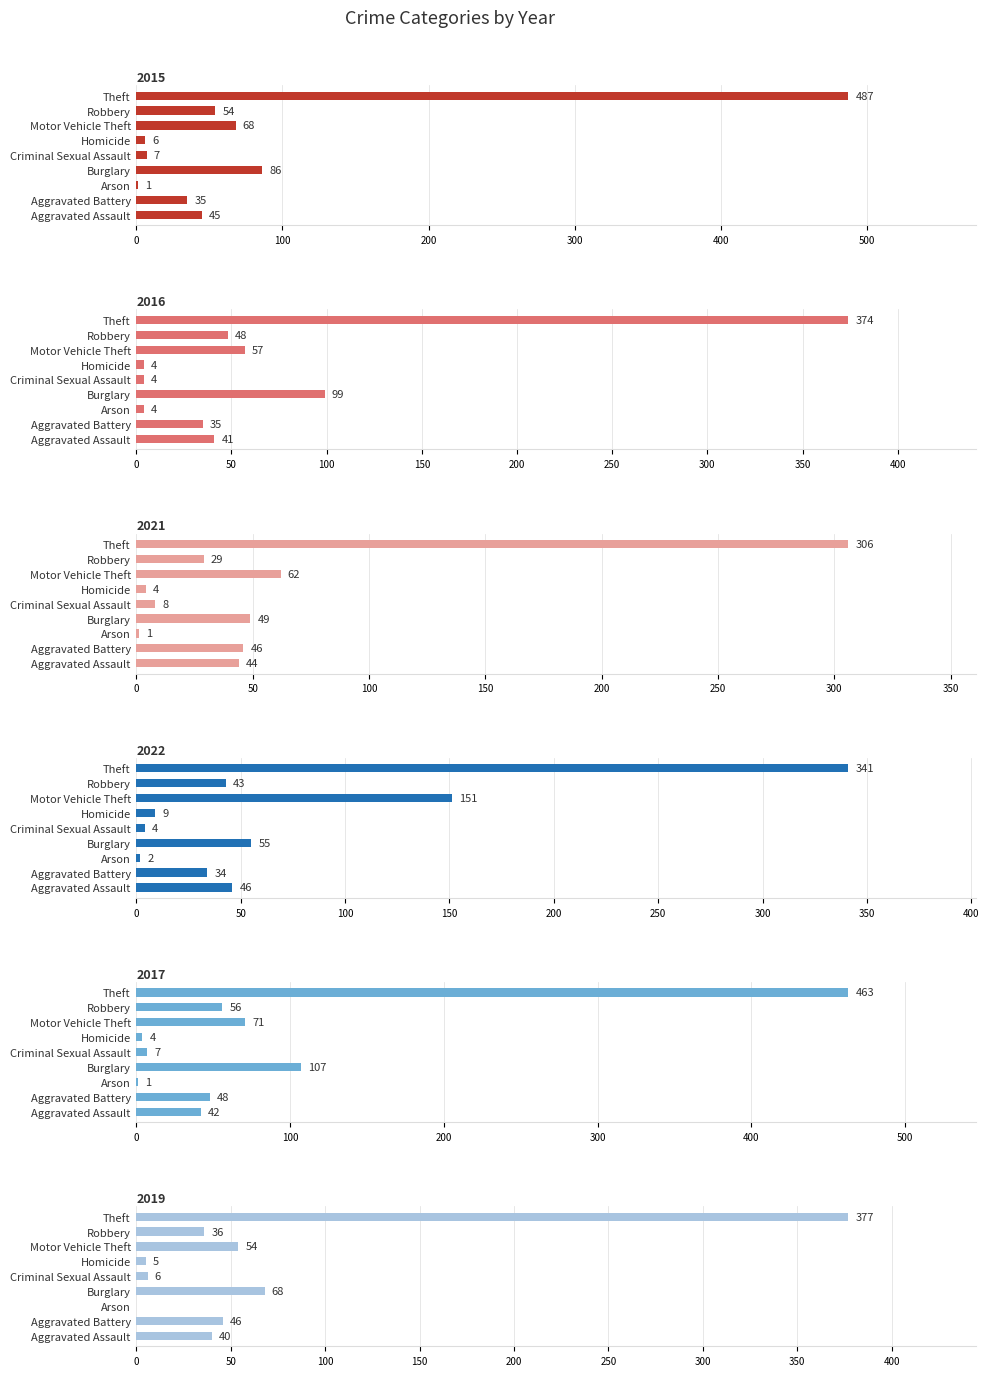

Reading left to right, extract all data points from this chart.

2015: 45	35	1	86	7	6	68	54	487
2016: 41	35	4	99	4	4	57	48	374
2021: 44	46	1	49	8	4	62	29	306
2022: 46	34	2	55	4	9	151	43	341
2017: 42	48	1	107	7	4	71	56	463
2019: 40	46	0	68	6	5	54	36	377